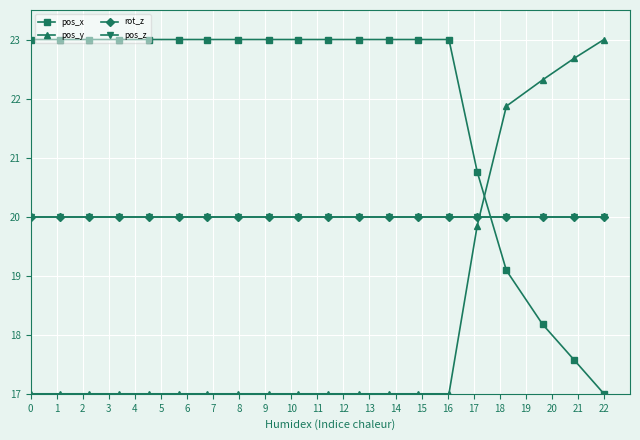

Does the chart display data point markers on the line(s)?

Yes